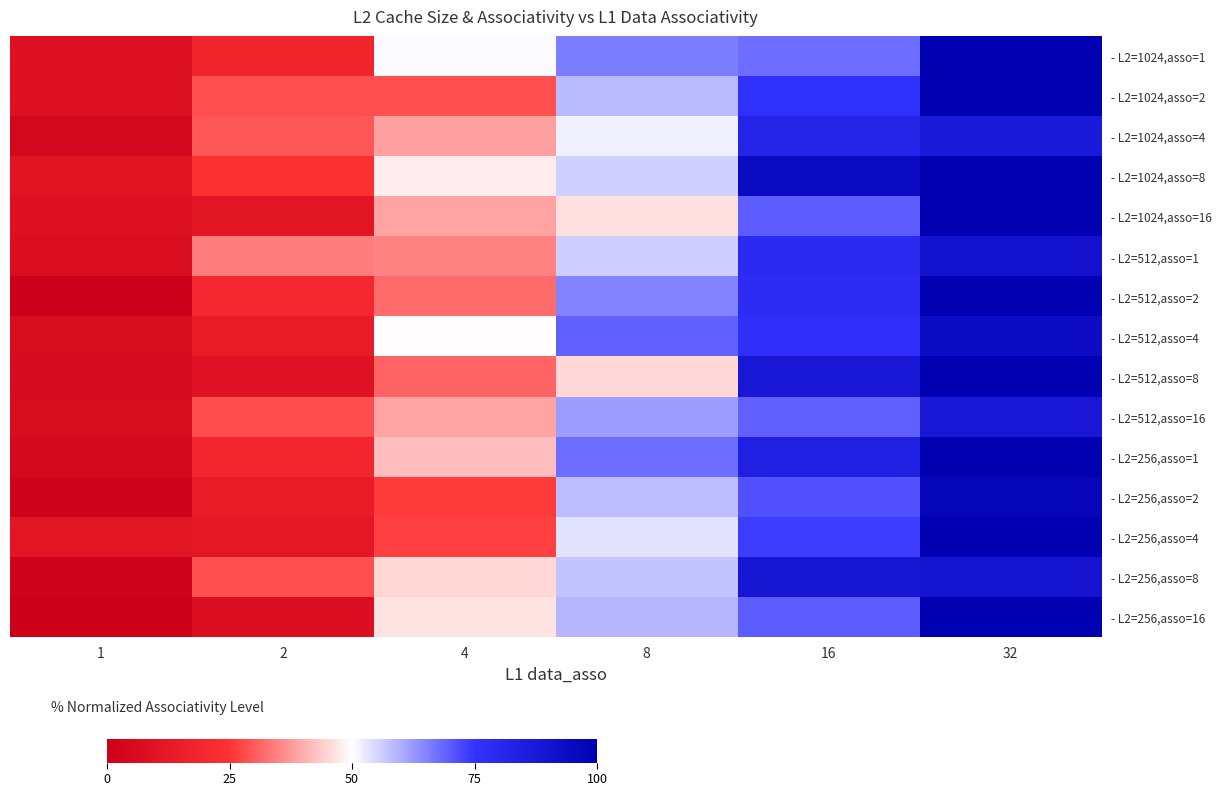

What is the total value across all series at 8?

871.4